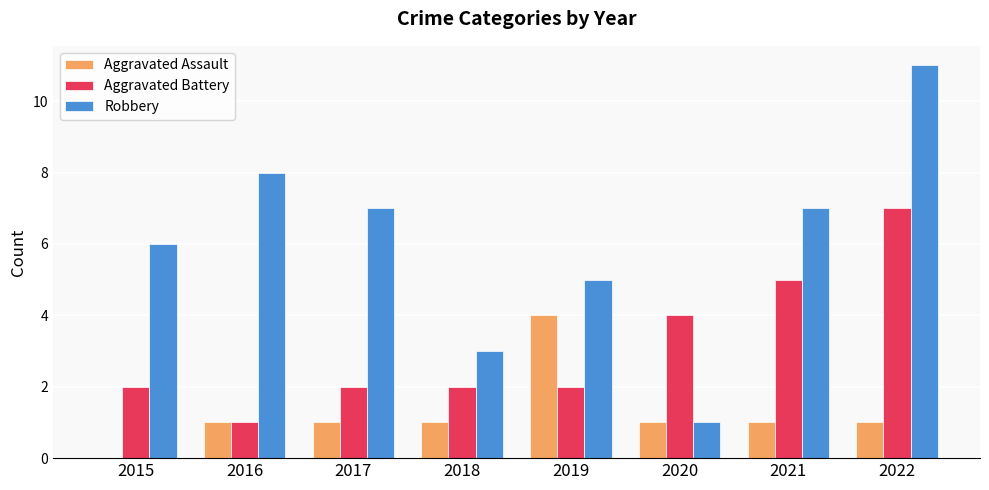

How many groups of bars are there?

8